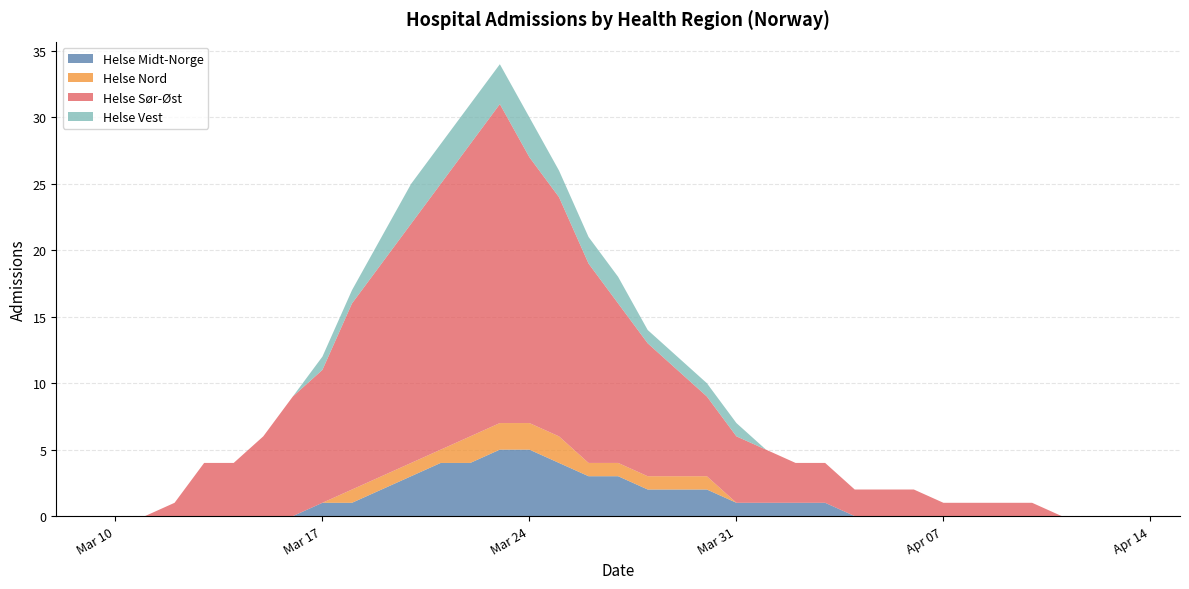

Reading left to right, extract all data points from this chart.

Helse Midt-Norge: 0	0	0	0	0	0	0	0	0	1	1	2	3	4	4	5	5	4	3	3	2	2	2	1	1	1	1	0	0	0	0	0	0	0	0	0	0	0	0
Helse Nord: 0	0	0	0	0	0	0	0	0	0	1	1	1	1	2	2	2	2	1	1	1	1	1	0	0	0	0	0	0	0	0	0	0	0	0	0	0	0	0
Helse Sør-Øst: 0	0	0	0	1	4	4	6	9	10	14	16	18	20	22	24	20	18	15	12	10	8	6	5	4	3	3	2	2	2	1	1	1	1	0	0	0	0	0
Helse Vest: 0	0	0	0	0	0	0	0	0	1	1	2	3	3	3	3	3	2	2	2	1	1	1	1	0	0	0	0	0	0	0	0	0	0	0	0	0	0	0